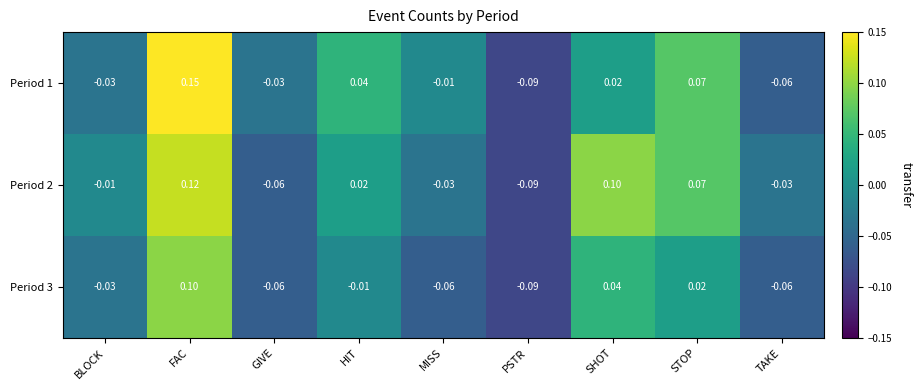

At which label is Period 2 closest to 0?

BLOCK